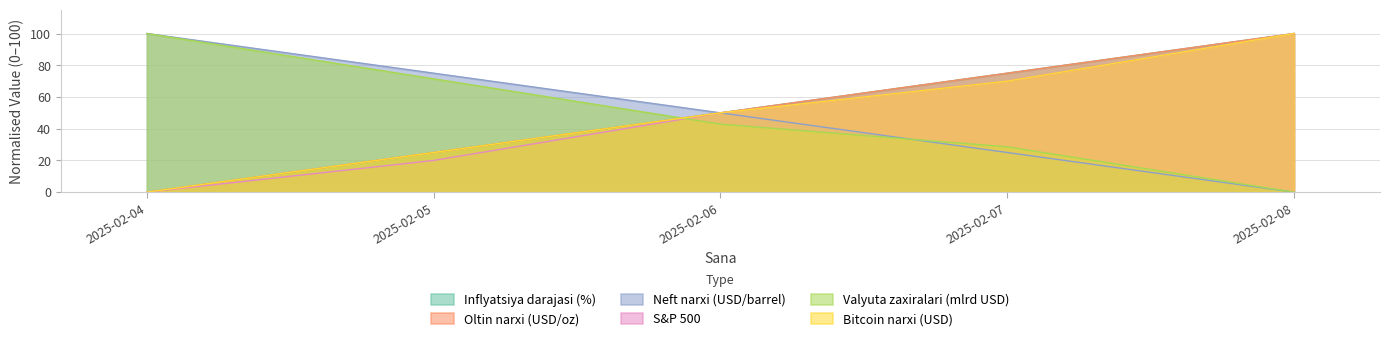

True or false: Oltin narxi (USD/oz) has a value of 75.0 at 2025-02-07.

True